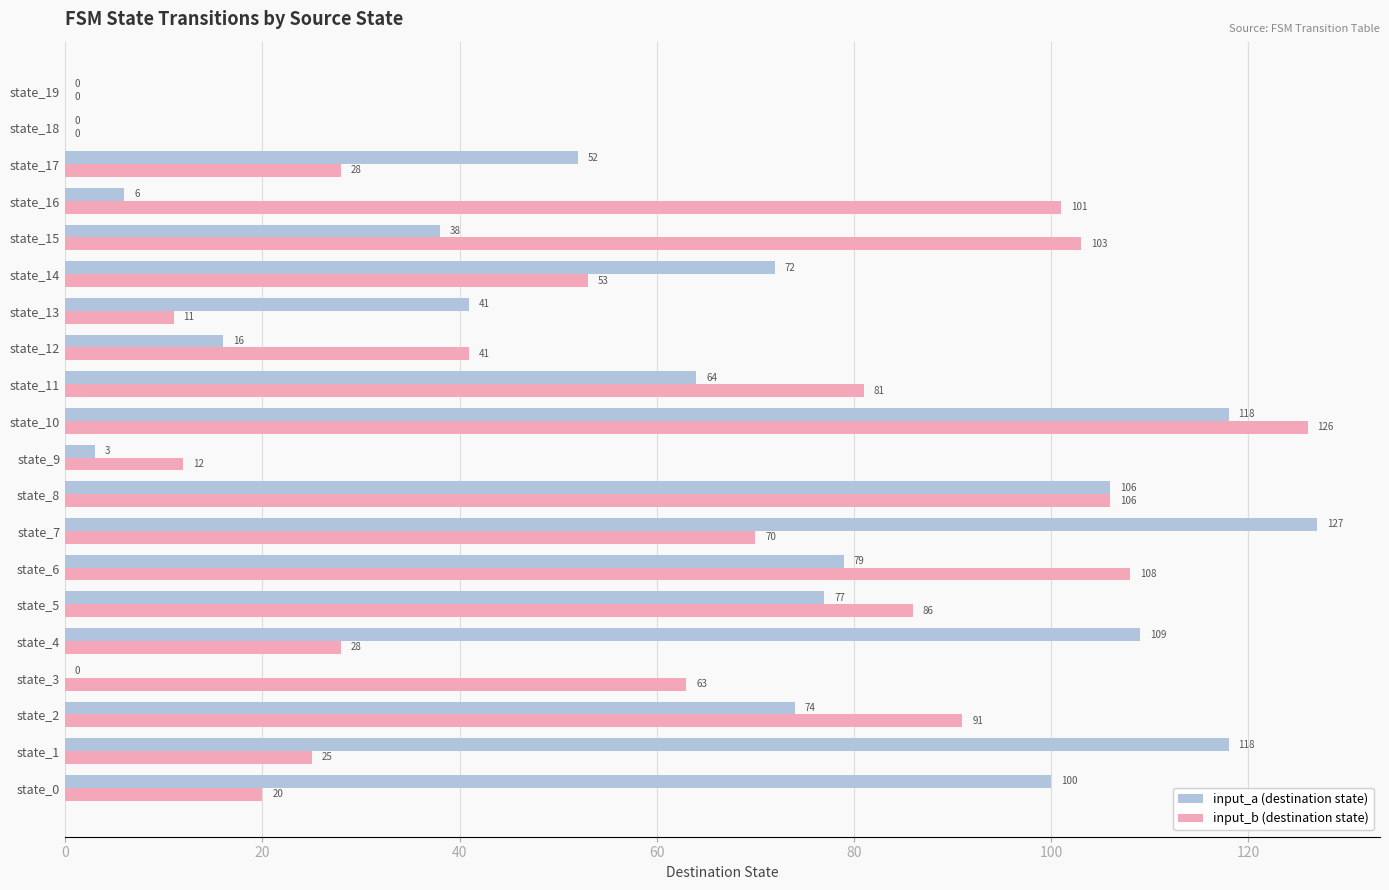

How many values in input_a (destination state) are above zero?

17